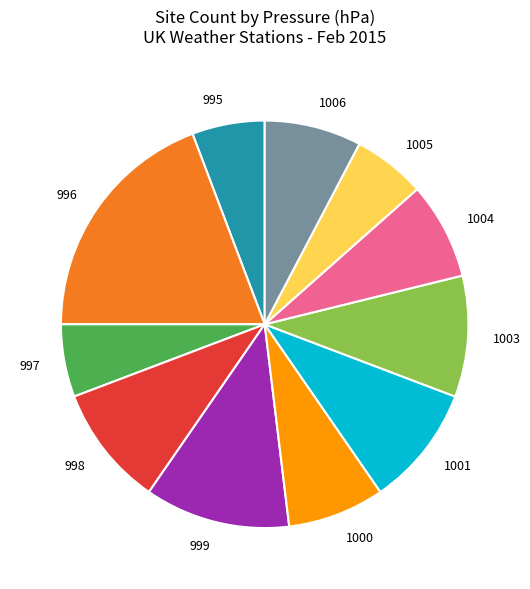

Is there any slice that represents more than half of the pie?

No